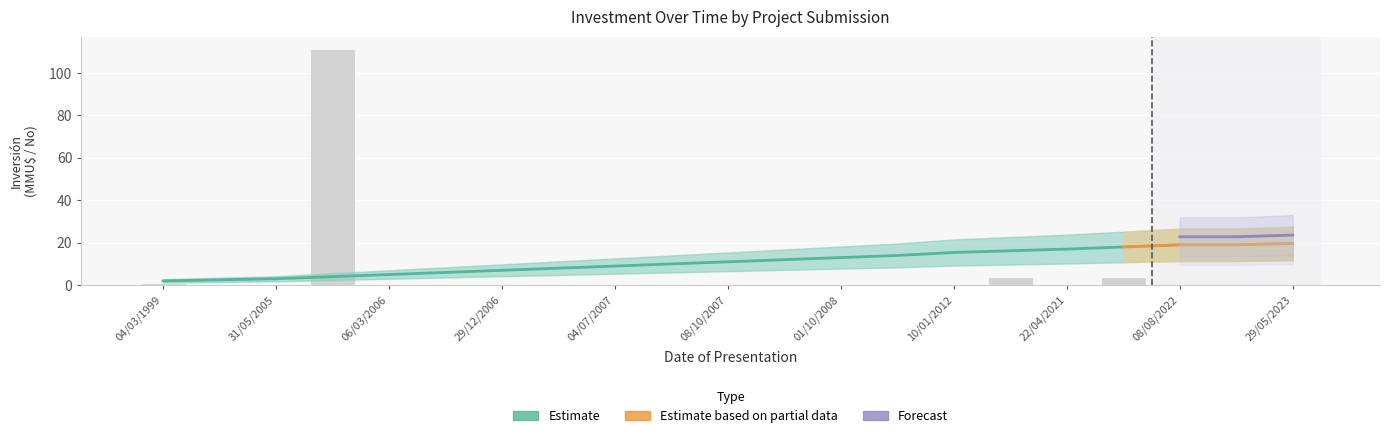

How many groups of bars are there?

21